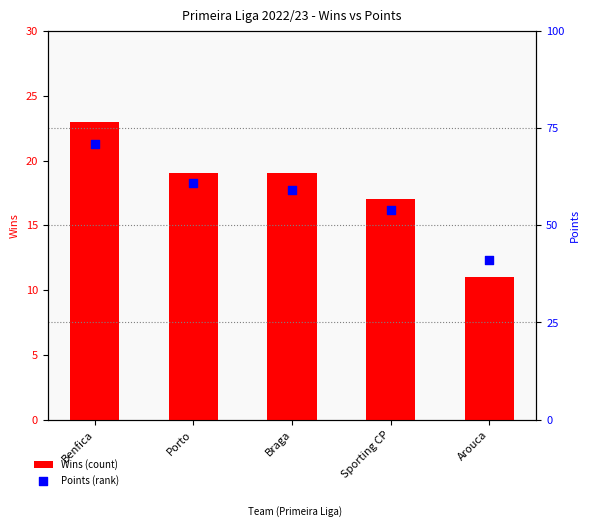

Which series has the largest Y range (max minus min)?

Points (rank)